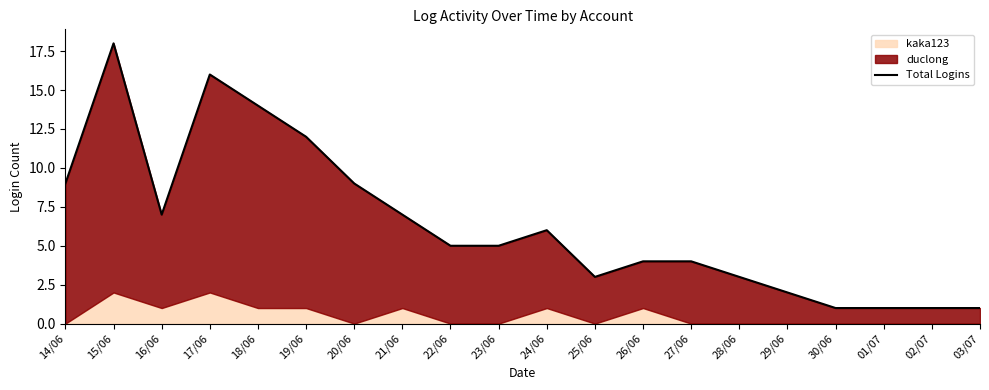

What is the change in value from 26/06 to 29/06?

-2